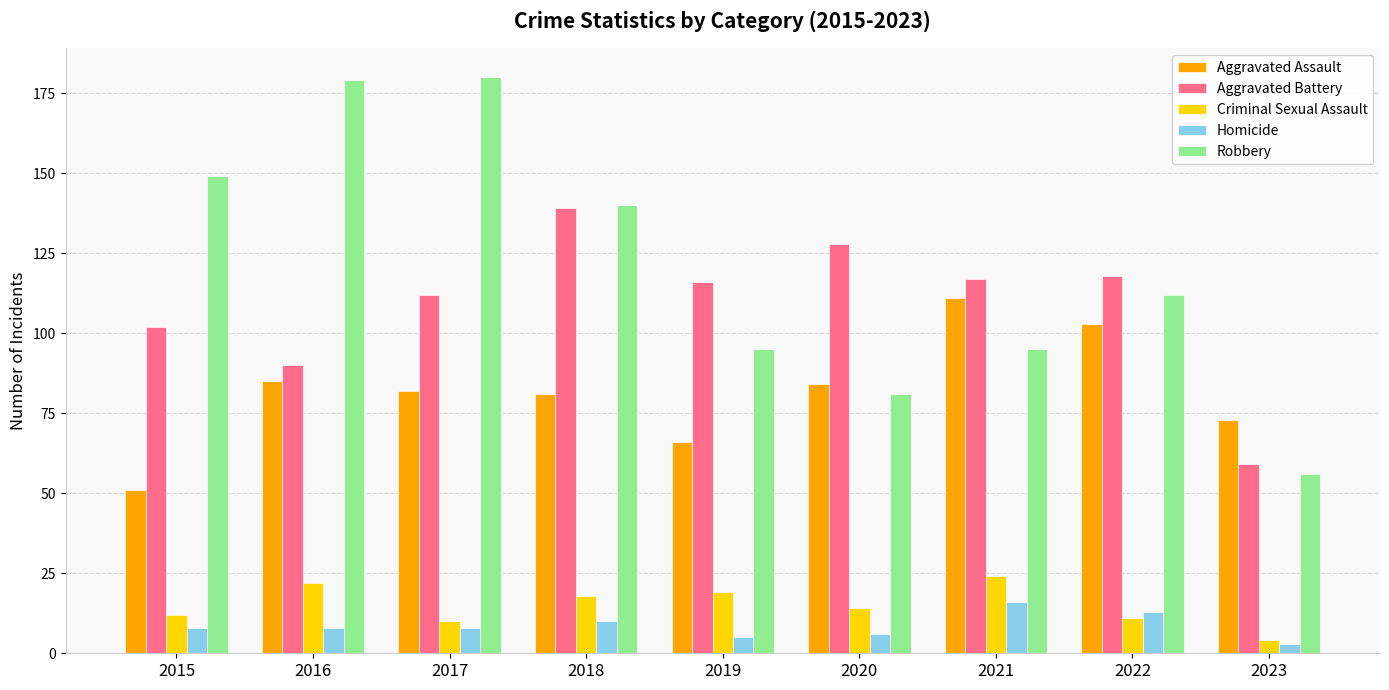

List the series in order of their peak value, highest first.

Robbery, Aggravated Battery, Aggravated Assault, Criminal Sexual Assault, Homicide